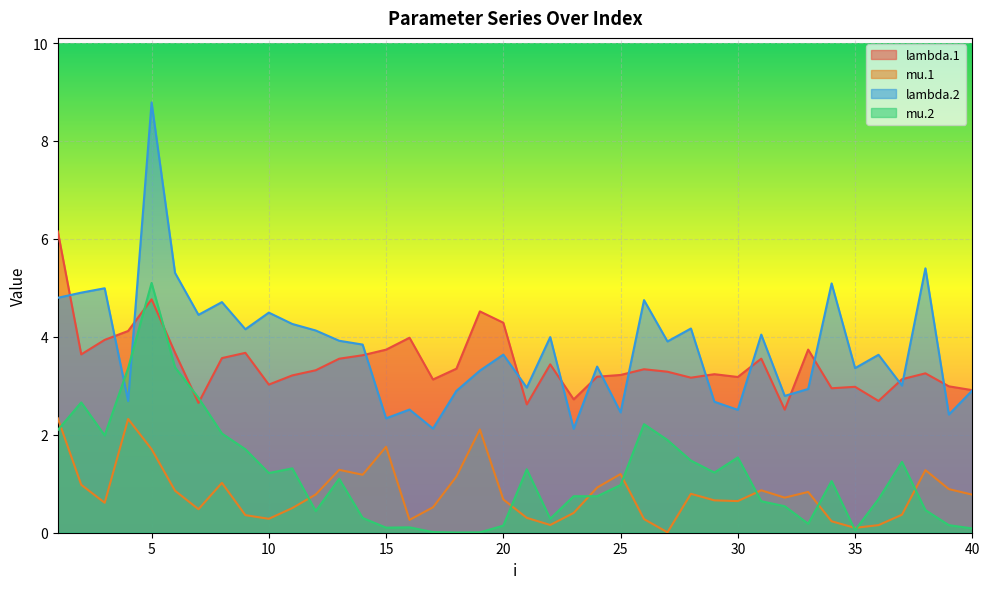

How many categories are shown in the chart?

40